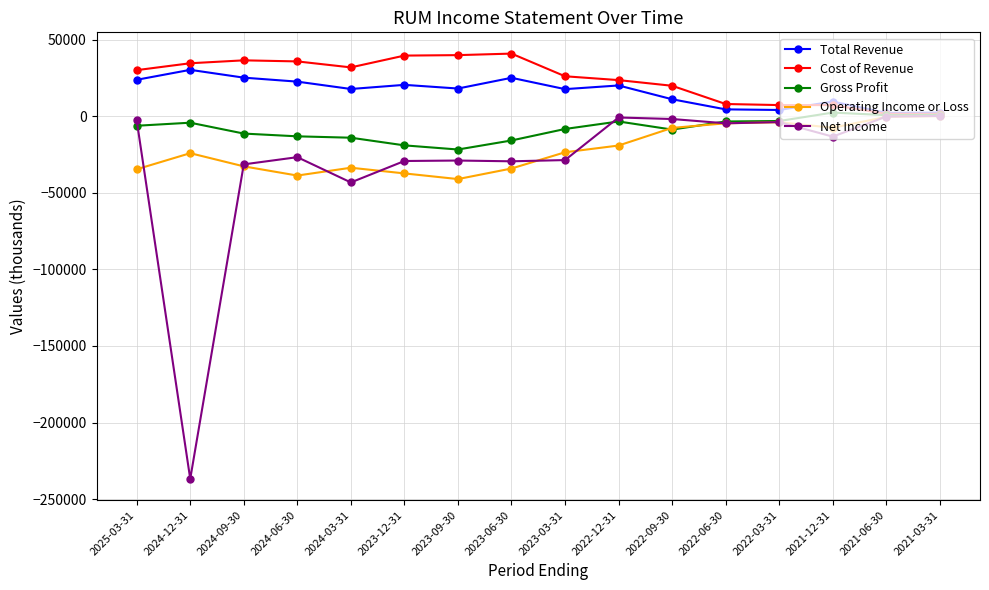

What is the sum of all Operating Income or Loss values?

-344200